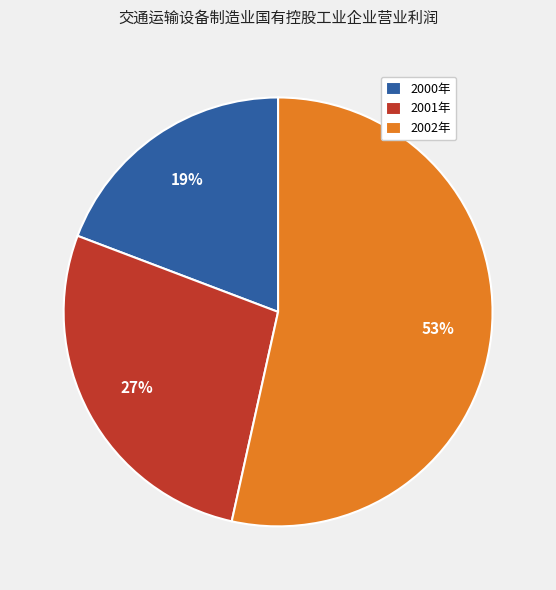

To the nearest percent, what portion does 2000年 represent?

19%